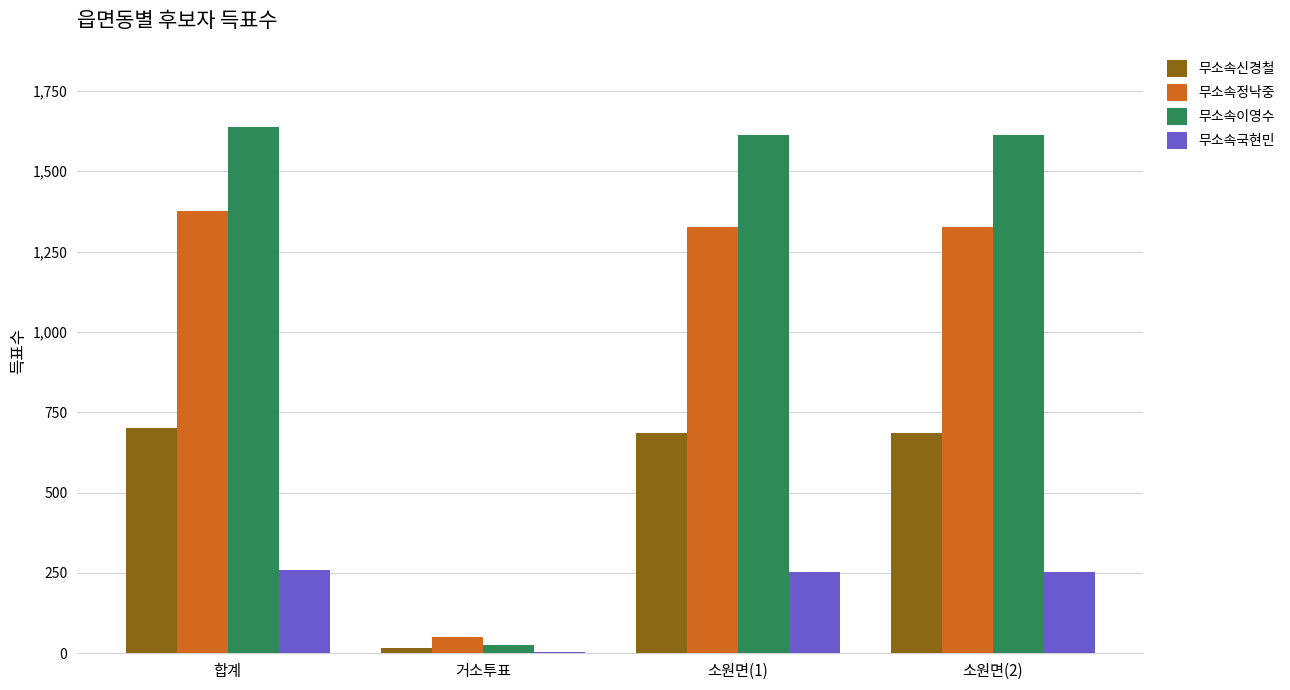

True or false: 무소속이영수 has a value of 1612 at 소원면(1).

True